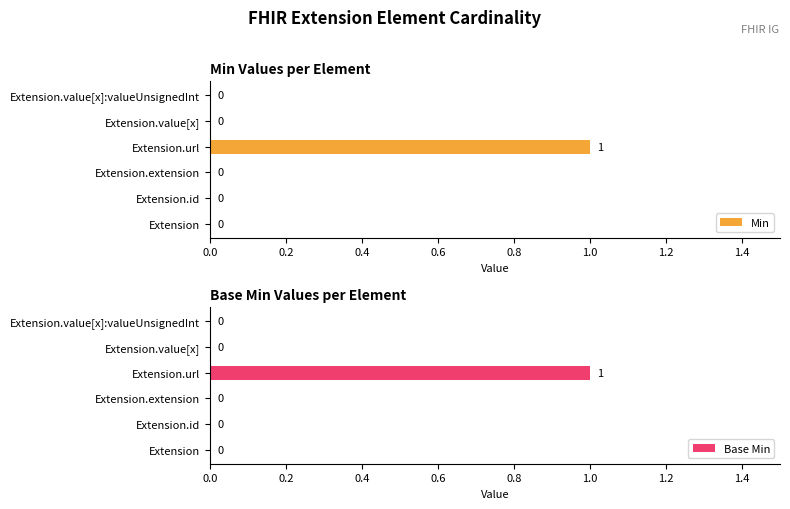

How many groups of bars are there?

6